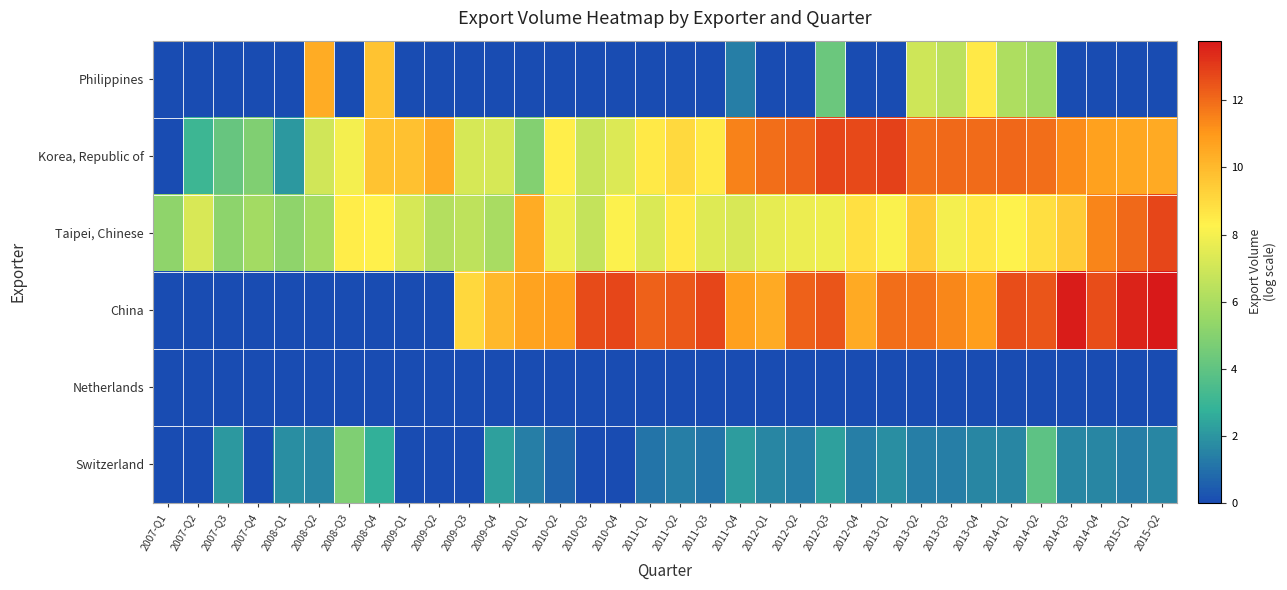

Reading left to right, extract all data points from this chart.

Philippines: 2007-Q1=0.0	2007-Q2=0.0	2007-Q3=0.0	2007-Q4=0.0	2008-Q1=0.0	2008-Q2=10.4	2008-Q3=0.0	2008-Q4=9.7	2009-Q1=0.0	2009-Q2=0.0	2009-Q3=0.0	2009-Q4=0.0	2010-Q1=0.0	2010-Q2=0.0	2010-Q3=0.0	2010-Q4=0.0	2011-Q1=0.0	2011-Q2=0.0	2011-Q3=0.0	2011-Q4=1.4	2012-Q1=0.0	2012-Q2=0.0	2012-Q3=4.3	2012-Q4=0.0	2013-Q1=0.0	2013-Q2=7.0	2013-Q3=6.5	2013-Q4=8.5	2014-Q1=6.1	2014-Q2=5.7	2014-Q3=0.0	2014-Q4=0.0	2015-Q1=0.0	2015-Q2=0.0
Korea, Republic of: 2007-Q1=0.0	2007-Q2=3.0	2007-Q3=4.2	2007-Q4=4.9	2008-Q1=2.1	2008-Q2=7.0	2008-Q3=8.0	2008-Q4=9.7	2009-Q1=9.8	2009-Q2=10.4	2009-Q3=7.2	2009-Q4=7.2	2010-Q1=4.9	2010-Q2=8.4	2010-Q3=6.8	2010-Q4=7.3	2011-Q1=8.5	2011-Q2=9.0	2011-Q3=8.5	2011-Q4=11.5	2012-Q1=11.9	2012-Q2=12.2	2012-Q3=12.8	2012-Q4=12.7	2013-Q1=12.9	2013-Q2=11.9	2013-Q3=12.0	2013-Q4=12.0	2014-Q1=12.1	2014-Q2=11.9	2014-Q3=11.3	2014-Q4=10.7	2015-Q1=10.6	2015-Q2=10.5
Taipei, Chinese: 2007-Q1=5.2	2007-Q2=7.2	2007-Q3=5.2	2007-Q4=5.8	2008-Q1=5.3	2008-Q2=5.9	2008-Q3=8.4	2008-Q4=8.3	2009-Q1=7.2	2009-Q2=6.3	2009-Q3=6.5	2009-Q4=6.0	2010-Q1=10.4	2010-Q2=7.9	2010-Q3=6.7	2010-Q4=8.2	2011-Q1=7.3	2011-Q2=8.5	2011-Q3=7.4	2011-Q4=7.3	2012-Q1=7.6	2012-Q2=7.8	2012-Q3=7.9	2012-Q4=8.8	2013-Q1=8.2	2013-Q2=9.4	2013-Q3=8.0	2013-Q4=8.6	2014-Q1=8.3	2014-Q2=8.9	2014-Q3=9.5	2014-Q4=11.4	2015-Q1=12.0	2015-Q2=12.8
China: 2007-Q1=0.0	2007-Q2=0.0	2007-Q3=0.0	2007-Q4=0.0	2008-Q1=0.0	2008-Q2=0.0	2008-Q3=0.0	2008-Q4=0.0	2009-Q1=0.0	2009-Q2=0.0	2009-Q3=9.1	2009-Q4=10.0	2010-Q1=10.7	2010-Q2=10.8	2010-Q3=12.7	2010-Q4=12.8	2011-Q1=12.2	2011-Q2=12.4	2011-Q3=12.8	2011-Q4=10.8	2012-Q1=10.5	2012-Q2=12.2	2012-Q3=12.5	2012-Q4=10.5	2013-Q1=11.9	2013-Q2=11.9	2013-Q3=11.4	2013-Q4=10.9	2014-Q1=12.6	2014-Q2=12.4	2014-Q3=13.7	2014-Q4=12.6	2015-Q1=13.5	2015-Q2=13.8
Netherlands: 2007-Q1=0.0	2007-Q2=0.0	2007-Q3=0.0	2007-Q4=0.0	2008-Q1=0.0	2008-Q2=0.0	2008-Q3=0.0	2008-Q4=0.0	2009-Q1=0.0	2009-Q2=0.0	2009-Q3=0.0	2009-Q4=0.0	2010-Q1=0.0	2010-Q2=0.0	2010-Q3=0.0	2010-Q4=0.0	2011-Q1=0.0	2011-Q2=0.0	2011-Q3=0.0	2011-Q4=0.0	2012-Q1=0.0	2012-Q2=0.0	2012-Q3=0.0	2012-Q4=0.0	2013-Q1=0.0	2013-Q2=0.0	2013-Q3=0.0	2013-Q4=0.0	2014-Q1=0.0	2014-Q2=0.0	2014-Q3=0.0	2014-Q4=0.0	2015-Q1=0.0	2015-Q2=0.0
Switzerland: 2007-Q1=0.0	2007-Q2=0.0	2007-Q3=2.1	2007-Q4=0.0	2008-Q1=1.8	2008-Q2=1.6	2008-Q3=4.8	2008-Q4=2.7	2009-Q1=0.0	2009-Q2=0.0	2009-Q3=0.0	2009-Q4=2.3	2010-Q1=1.4	2010-Q2=0.7	2010-Q3=0.0	2010-Q4=0.0	2011-Q1=1.1	2011-Q2=1.4	2011-Q3=1.1	2011-Q4=2.2	2012-Q1=1.6	2012-Q2=1.4	2012-Q3=2.3	2012-Q4=1.4	2013-Q1=1.8	2013-Q2=1.4	2013-Q3=1.4	2013-Q4=1.6	2014-Q1=1.6	2014-Q2=3.9	2014-Q3=1.6	2014-Q4=1.6	2015-Q1=1.4	2015-Q2=1.6